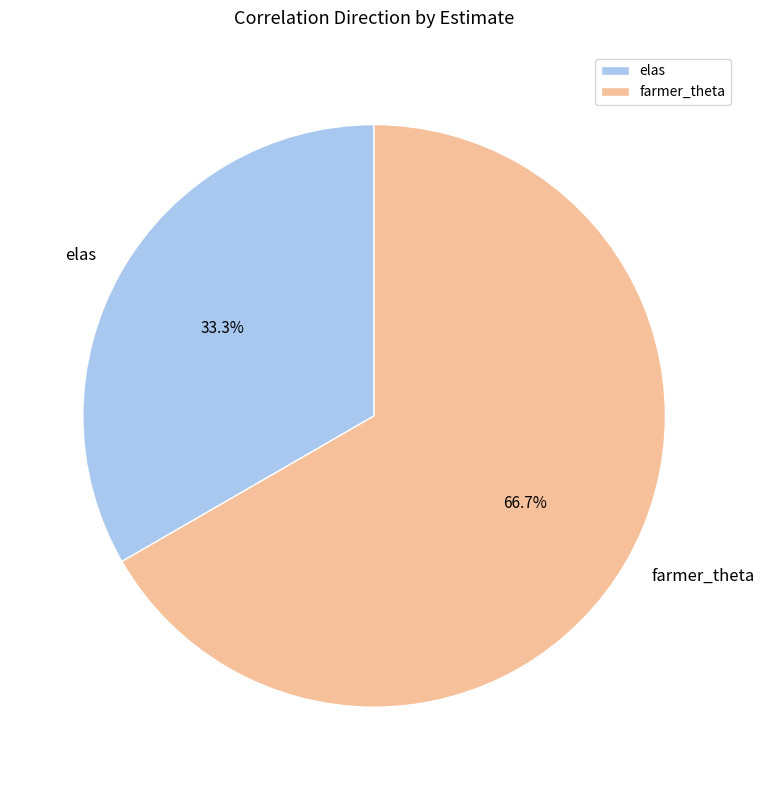

What is the smallest slice in the pie chart?

elas